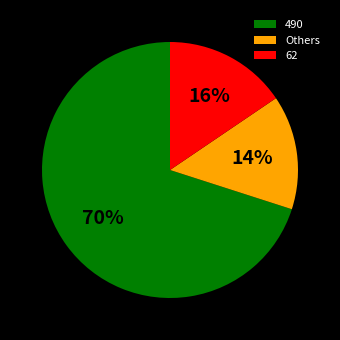

The 490 slice represents 70% of the pie. True or false?

True